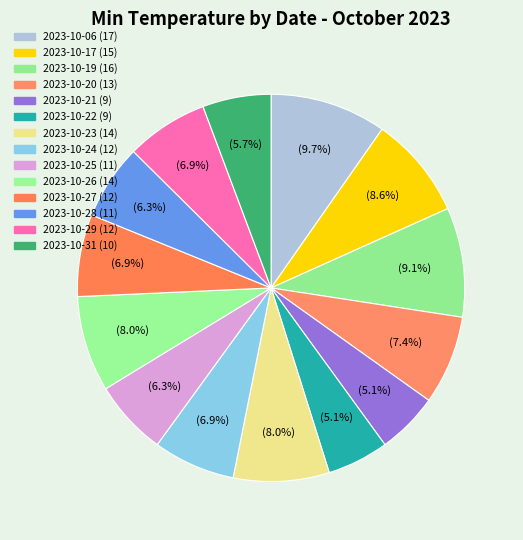

How many segments does this pie chart have?

14